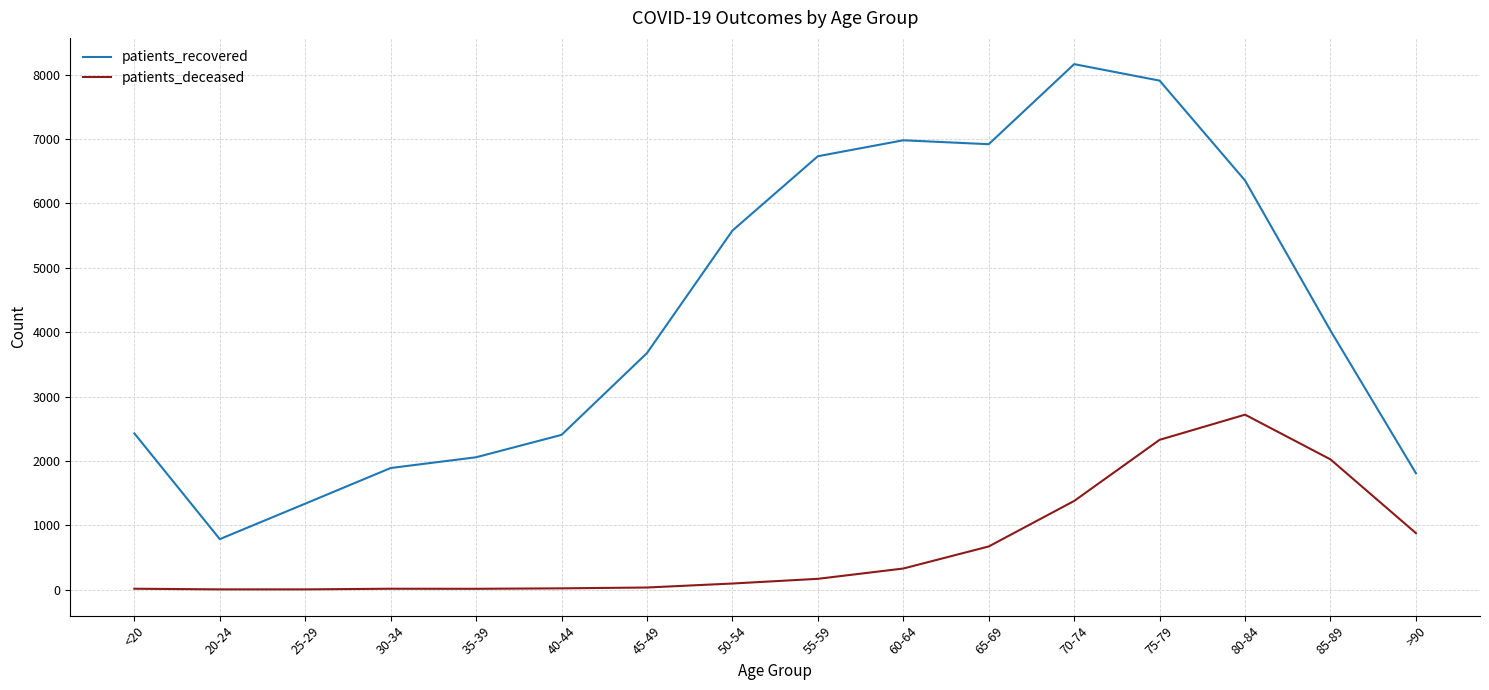

What is the maximum value for patients_recovered?

8165